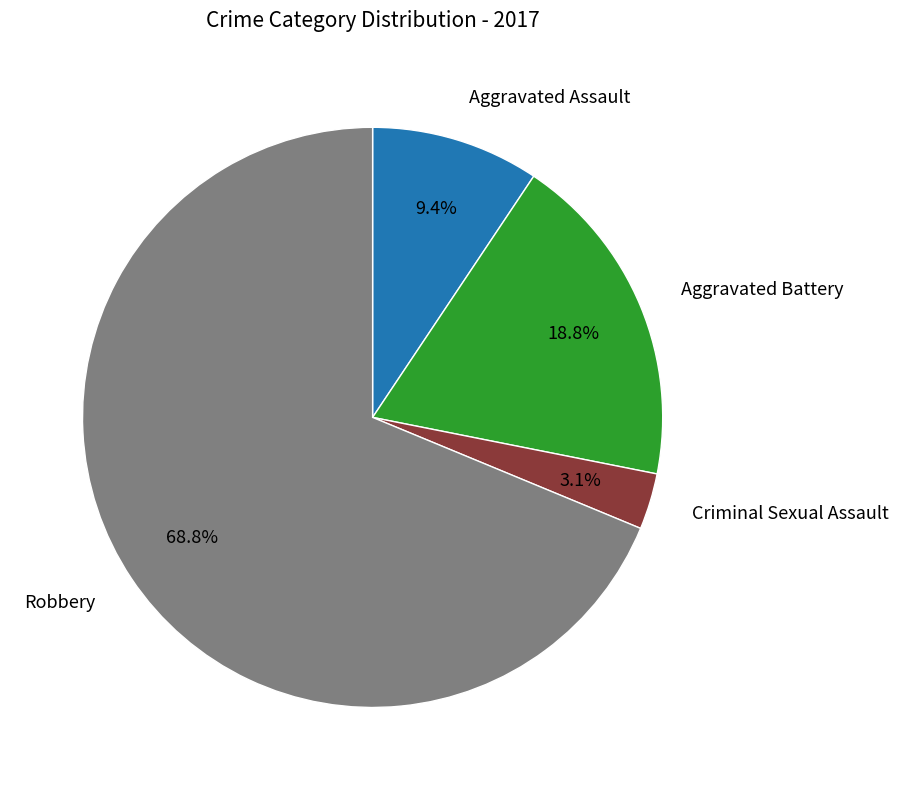

Is there a majority slice in this chart?

Yes